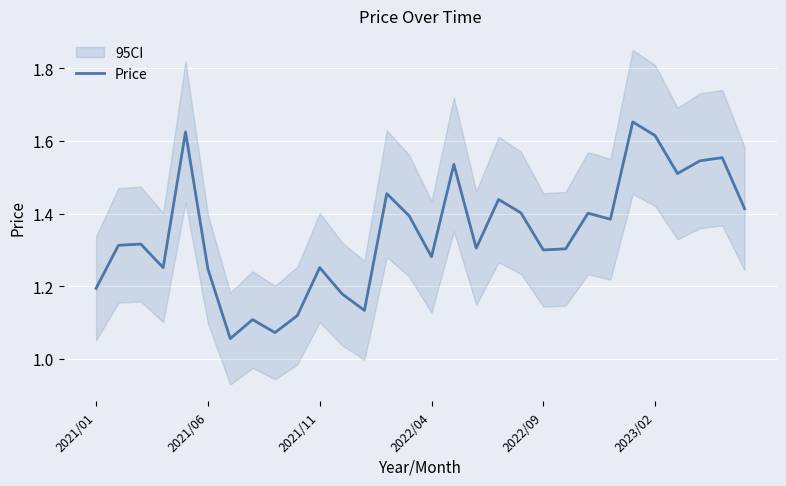

How many lines are shown in the chart?

1